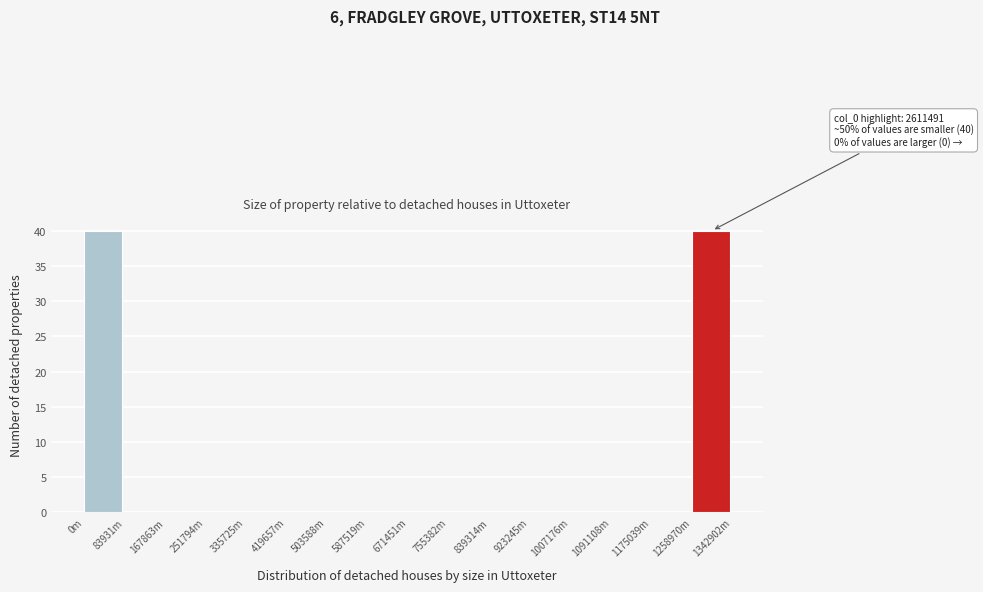

Reading right to left, what are all the values shown in this chart?

1258970m=40	1175039m=0	1091108m=0	1007176m=0	923245m=0	839314m=0	755382m=0	671451m=0	587519m=0	503588m=0	419657m=0	335725m=0	251794m=0	167863m=0	83931m=0	0m=40